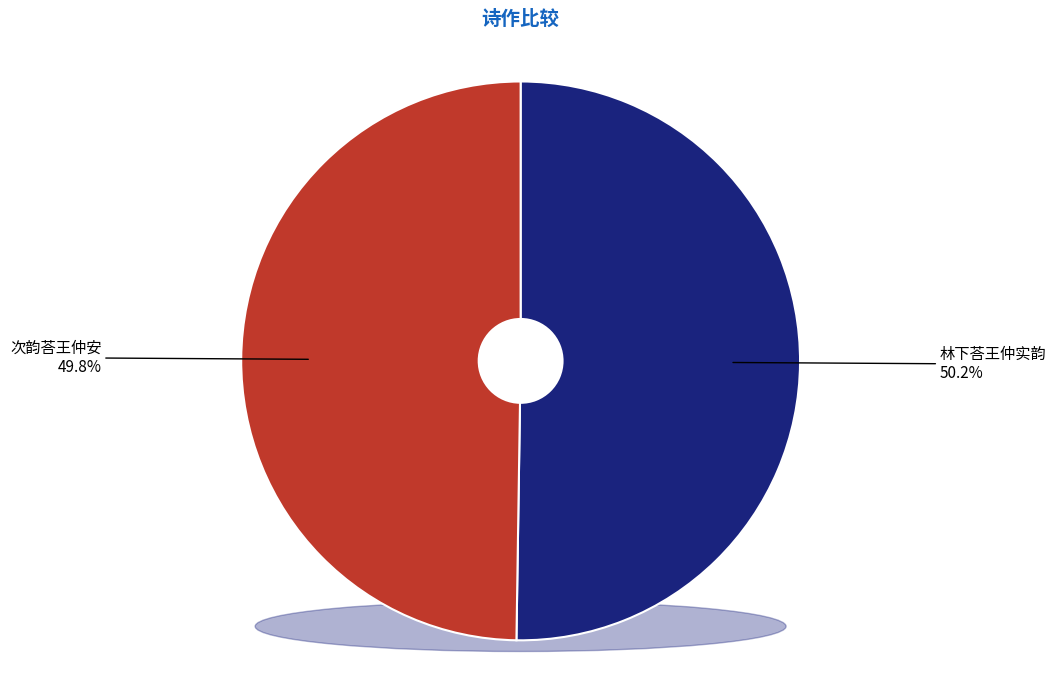

What percentage is the 次韵荅王仲安 slice, to the nearest percent?

50%